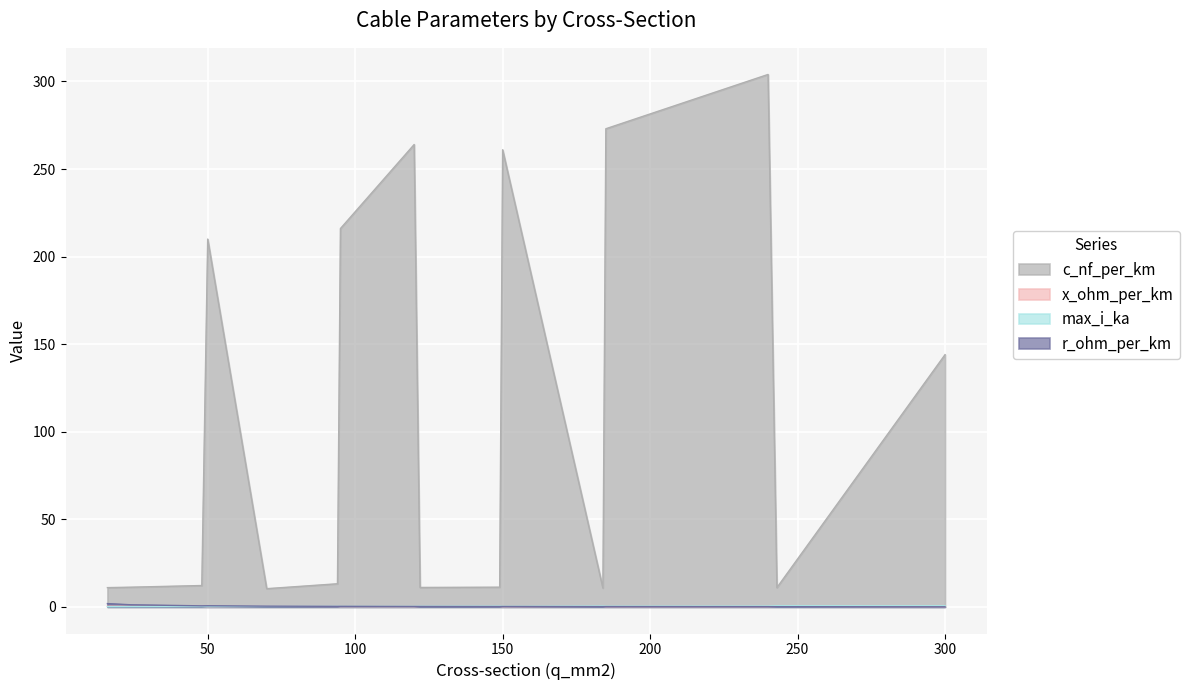

What is the spread (max minus min) of values at 185?

272.9